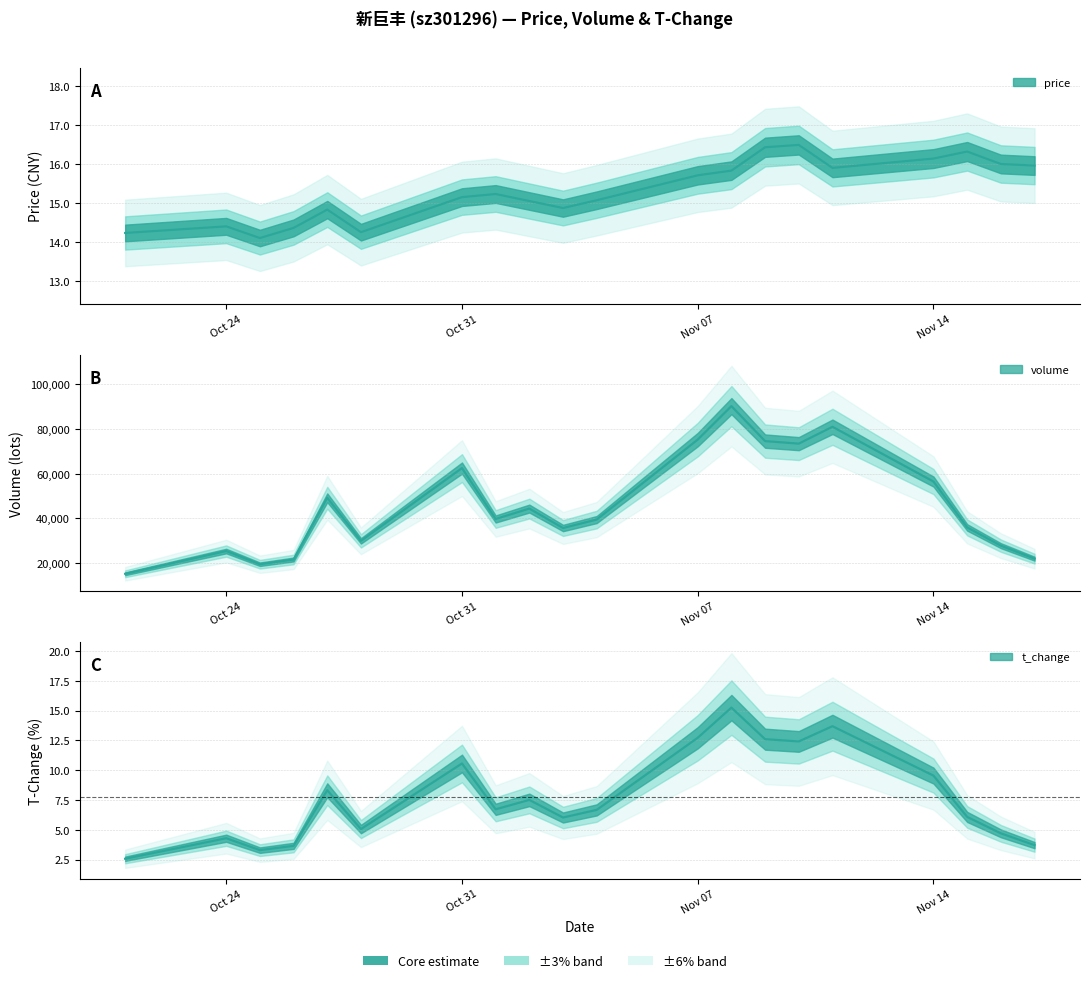

Reading left to right, transcribe all the data shown in this chart.

price: 14.2	14.4	14.1	14.4	14.8	14.3	15.2	15.2	15.1	14.9	15.1	15.7	15.8	16.4	16.5	15.9	16.1	16.3	16.0	16.0
volume: 15200.0	25378.0	19481.0	21594.0	49230.0	29942.0	62522.0	39737.0	44396.0	35693.0	39482.0	75286.0	90264.0	74607.0	73471.0	81016.0	56486.0	35964.0	27787.0	21966.0
t_volume: 2.6	4.3	3.3	3.6	8.3	5.1	10.6	6.7	7.5	6.0	6.7	12.7	15.3	12.6	12.4	13.7	9.6	6.1	4.7	3.7